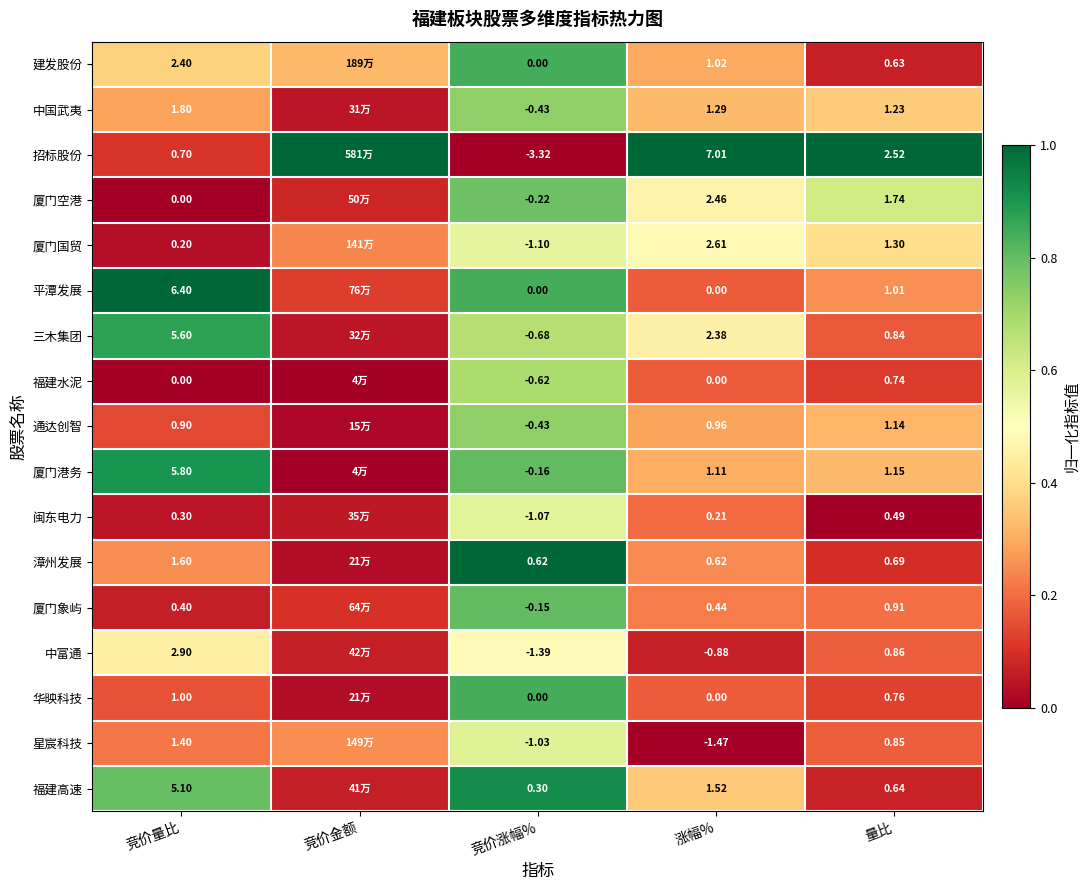

Is the value of 建发股份 at 竞价量比 greater than the value of 中富通 at 竞价量比?

No